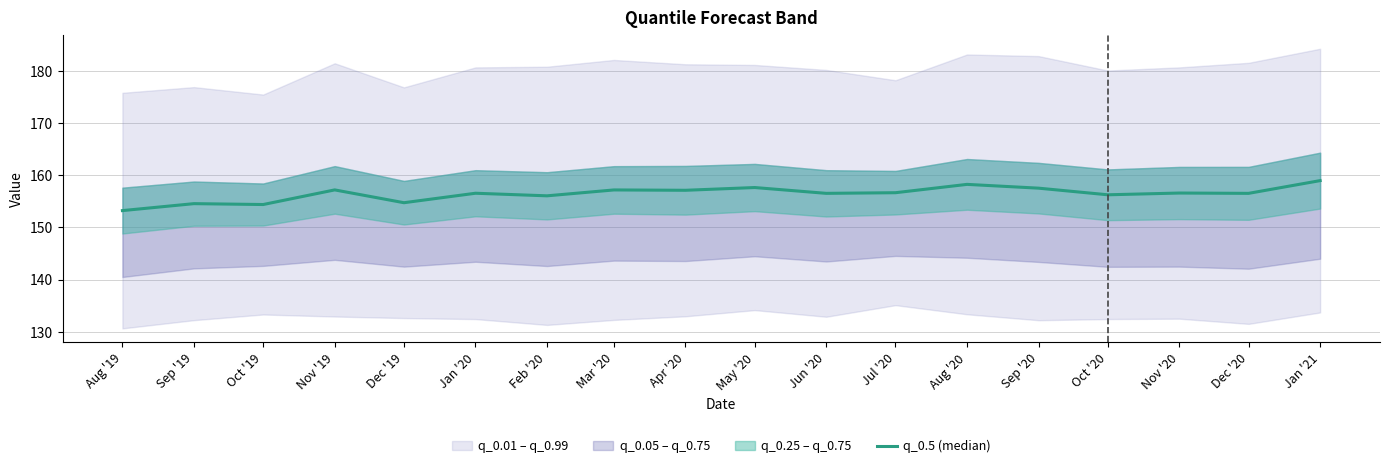

Is this an area chart (filled region under the line)?

No